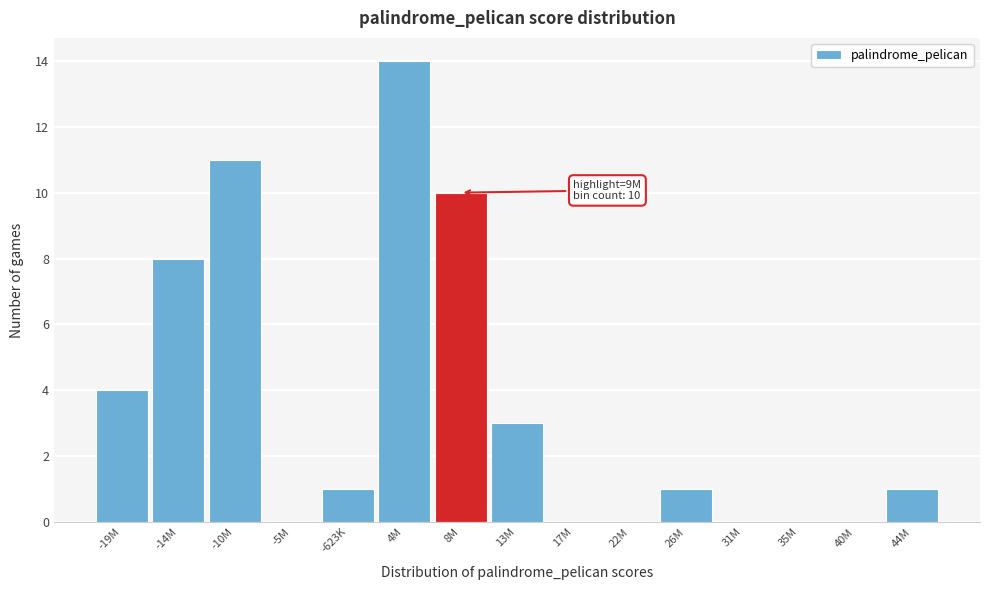

Reading left to right, transcribe all the data shown in this chart.

-19M=4	-14M=8	-10M=11	-5M=0	-623K=1	4M=14	8M=10	13M=3	17M=0	22M=0	26M=1	31M=0	35M=0	40M=0	44M=1